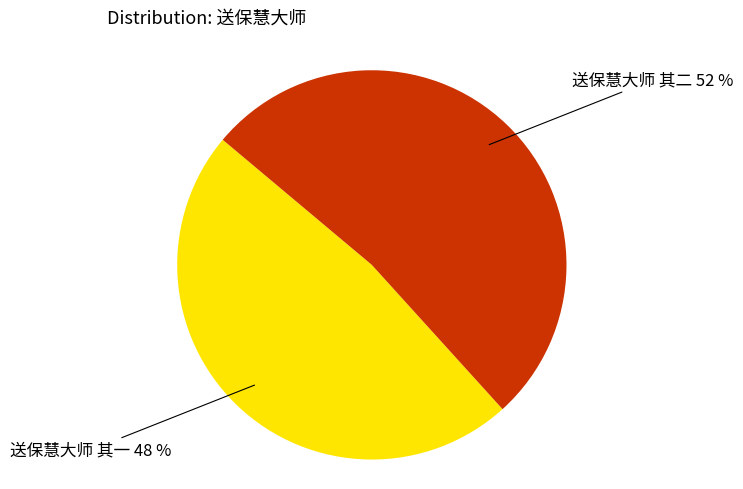

Do 送保慧大师 其二 52 % and 送保慧大师 其一 48 % together represent more than half of the pie?

Yes